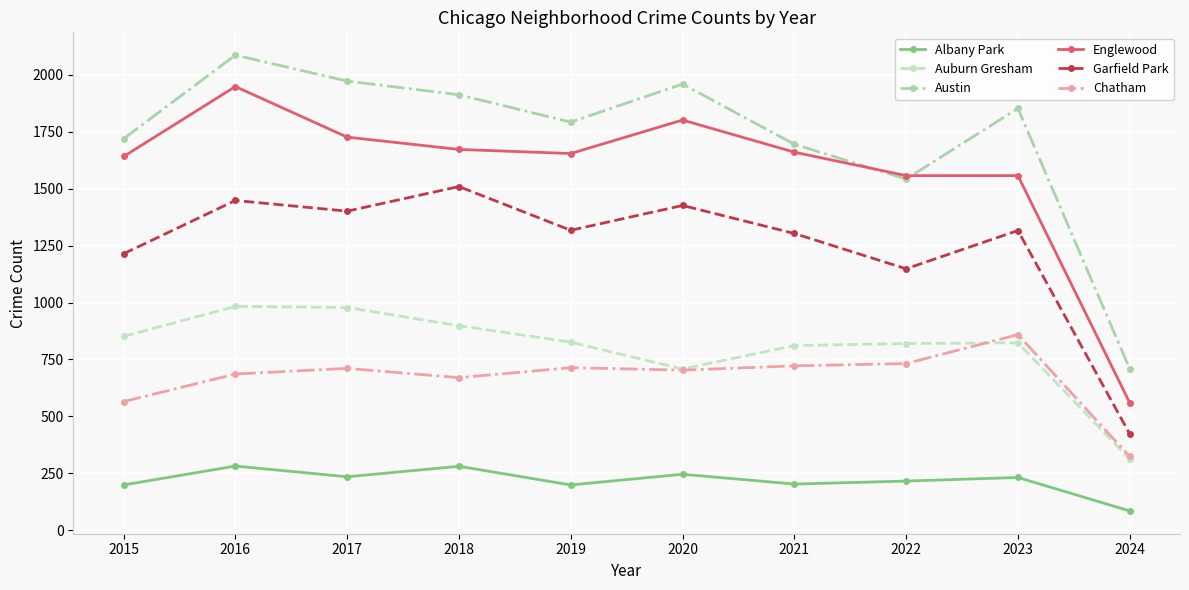

In Garfield Park, how many points are lower than both neighbors (excluding endpoints)?

3